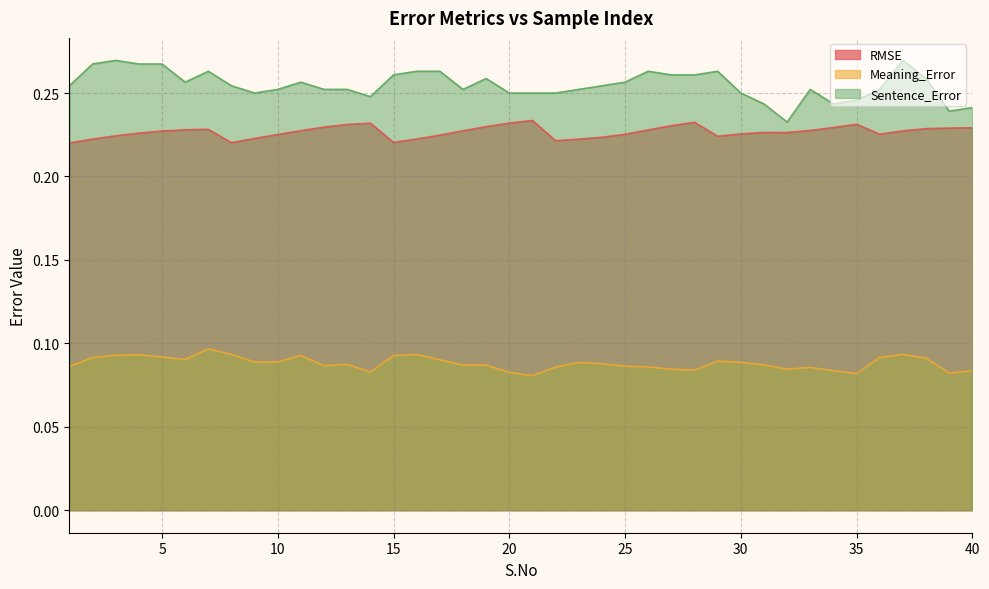

What value does the RMSE series have at 12?

0.2